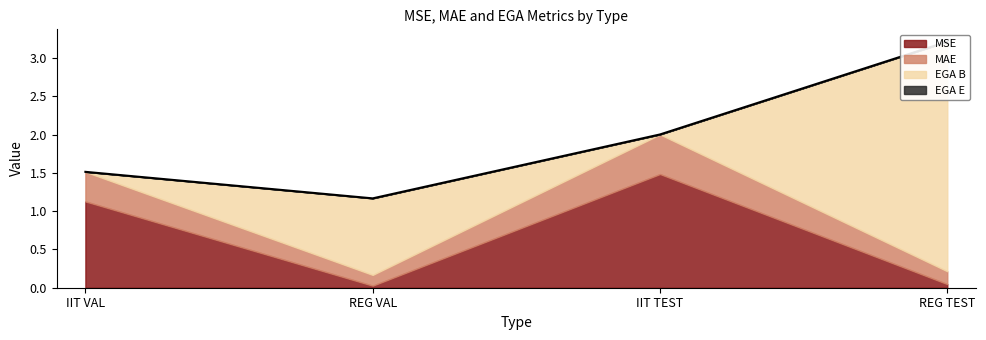

How many interior local peaks does the MAE series have?

1